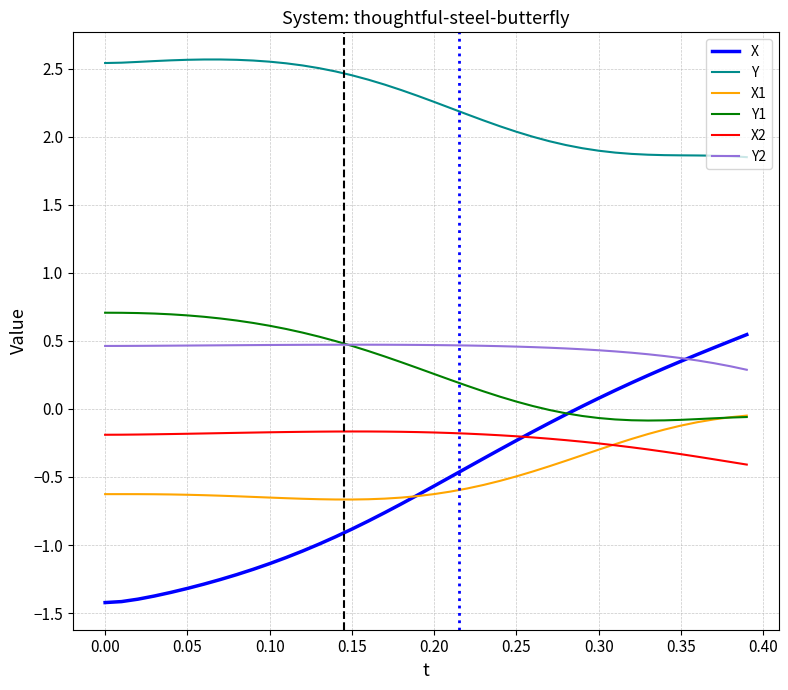

True or false: Y1 and X2 cross at least once.

False